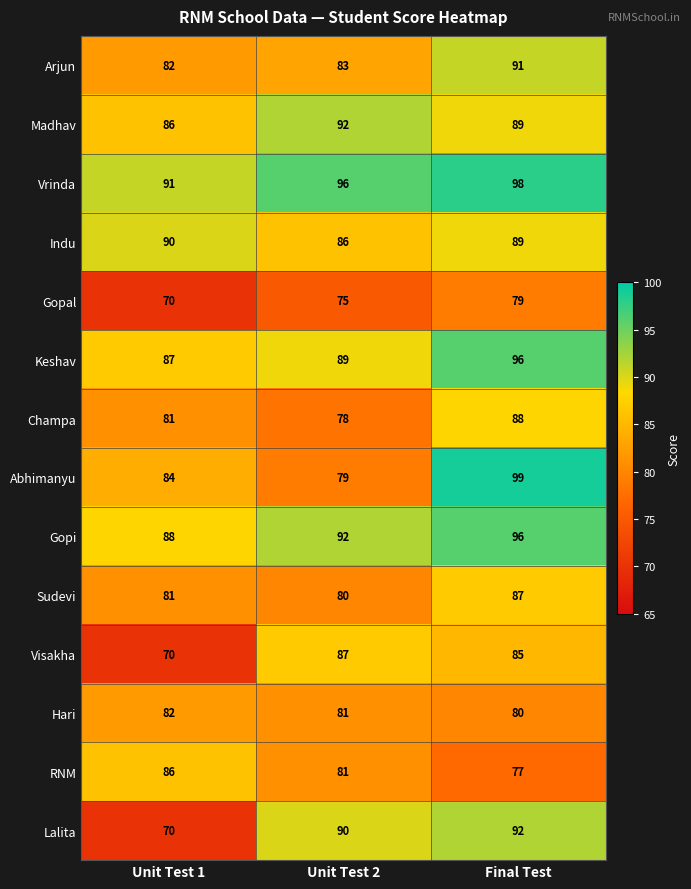

The value of Vrinda at Unit Test 2 is 146. True or false?

False